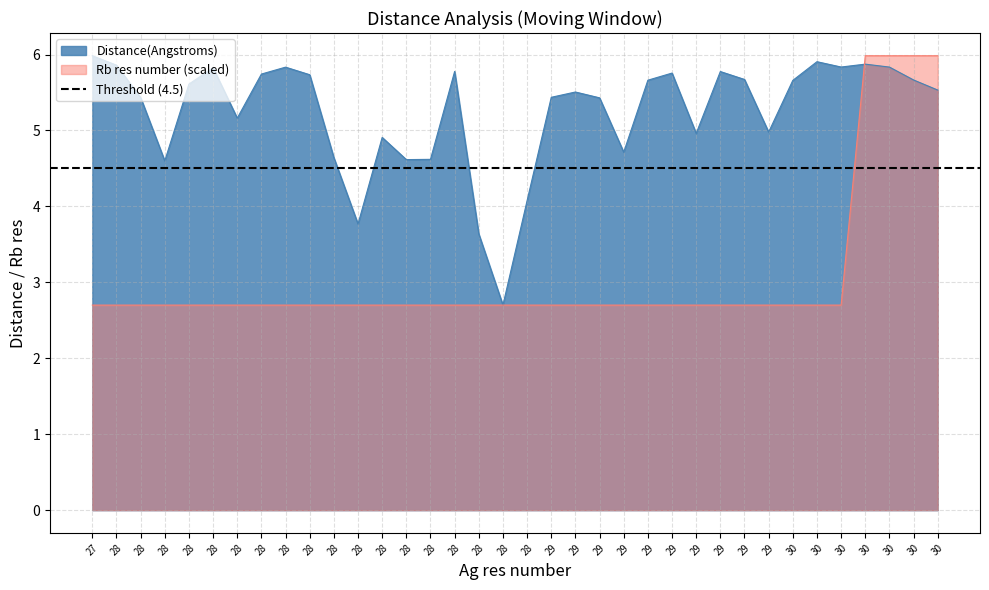

What is the value of the Rb res number point at the 25th from the left?

2.7